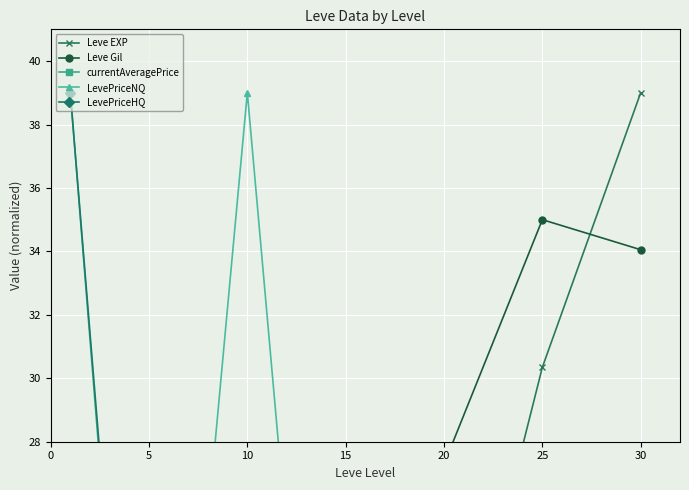

How many values in the currentAveragePrice series are below 13?

3